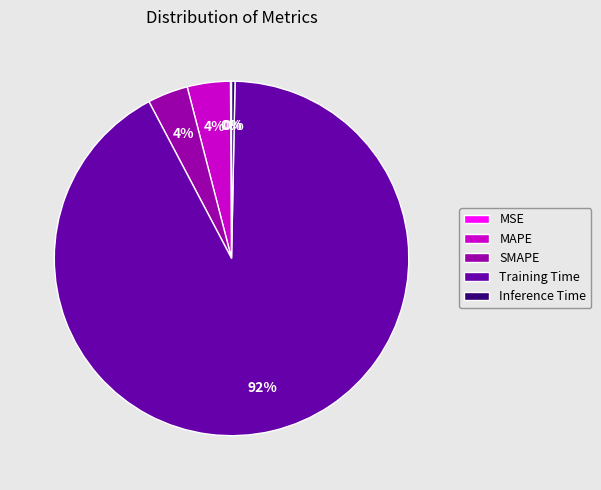

Between SMAPE and Inference Time, which is larger?

SMAPE